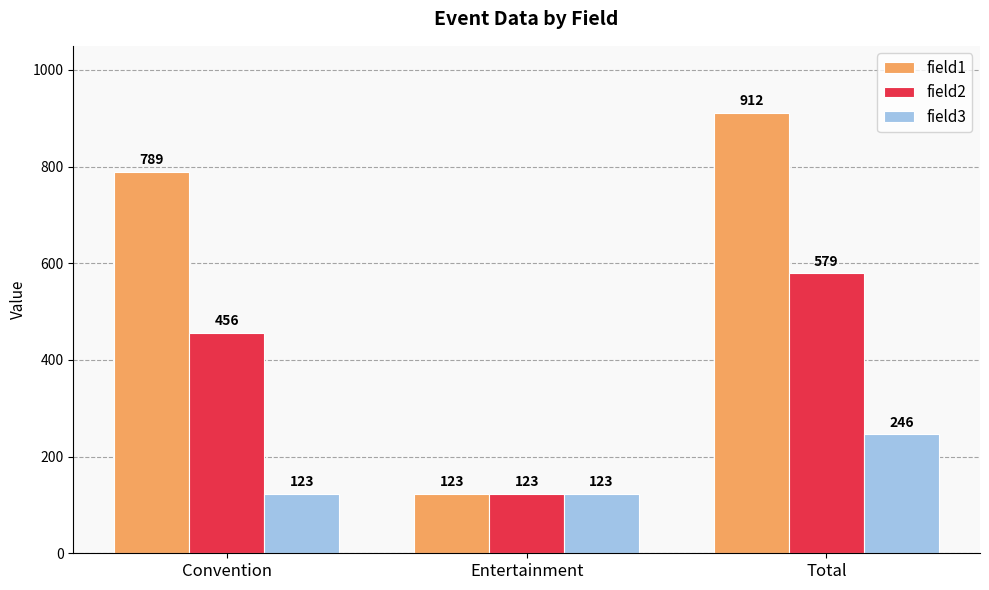

What is the difference between the highest and lowest values at Convention?

666